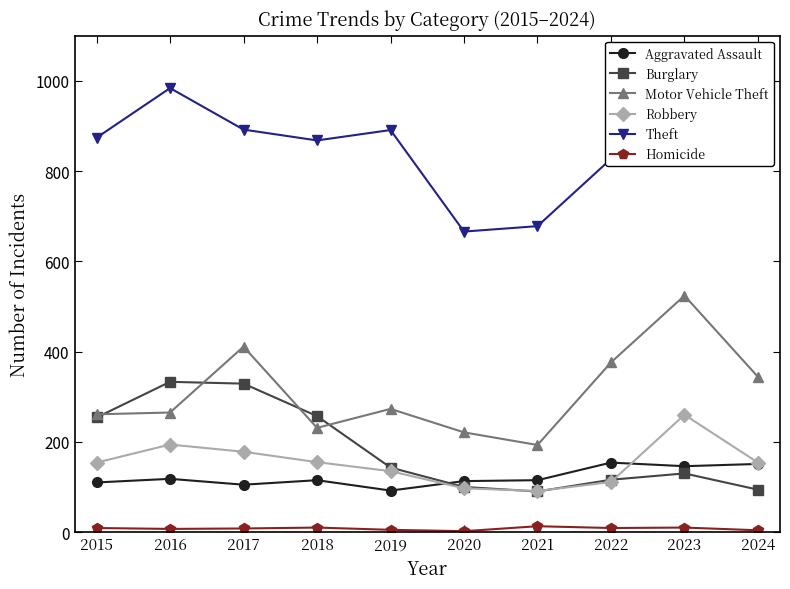

How many series are shown in this chart?

6